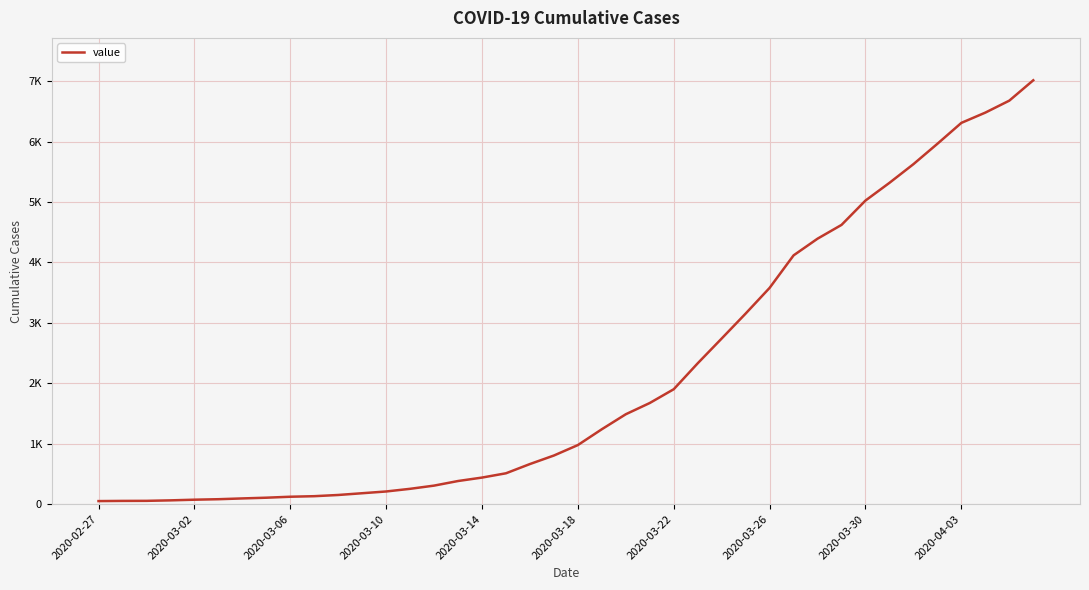

Is this an area chart (filled region under the line)?

No